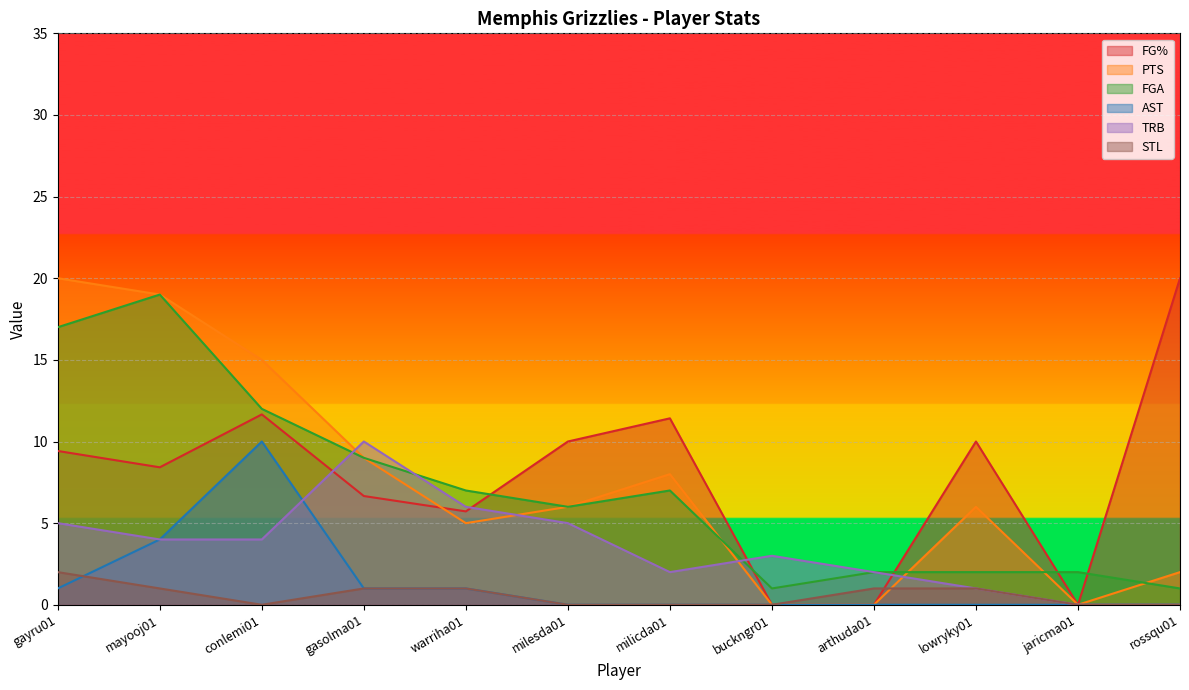

At which label does PTS reach its peak?

gayru01